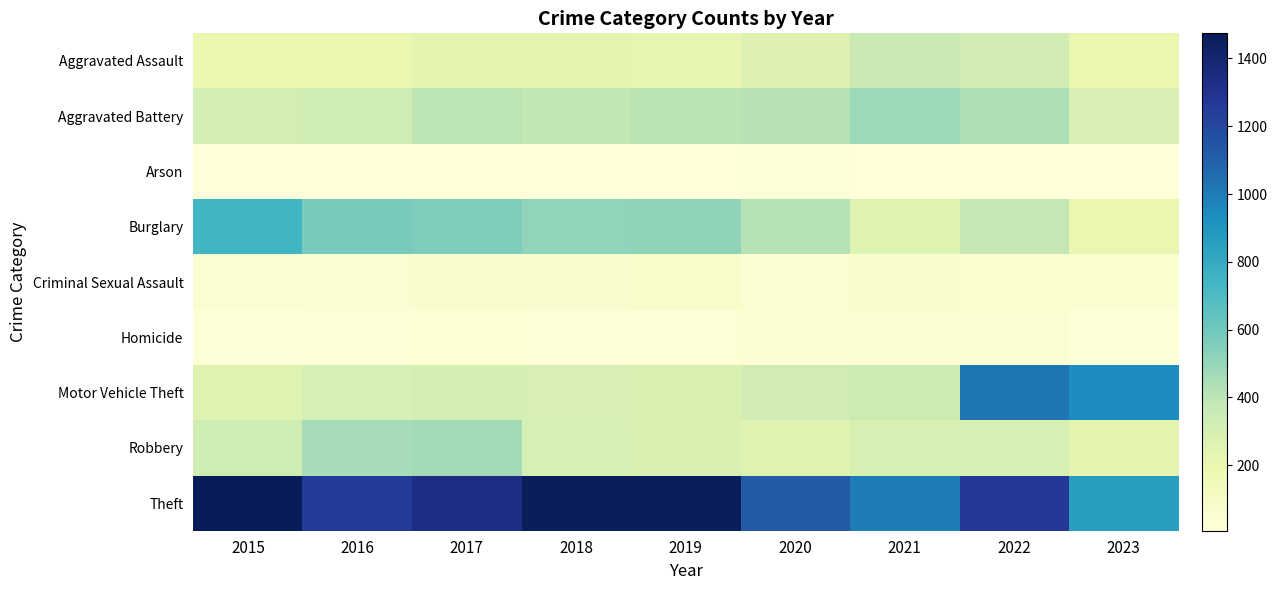

Reading left to right, transcribe all the data shown in this chart.

Aggravated Assault: 2015=194	2016=206	2017=225	2018=225	2019=223	2020=273	2021=352	2022=327	2023=206
Aggravated Battery: 2015=316	2016=336	2017=400	2018=389	2019=407	2020=416	2021=479	2022=439	2023=295
Arson: 2015=9	2016=7	2017=10	2018=7	2019=12	2020=17	2021=12	2022=11	2023=9
Burglary: 2015=738	2016=576	2017=562	2018=506	2019=517	2020=425	2021=261	2022=380	2023=197
Criminal Sexual Assault: 2015=46	2016=50	2017=61	2018=59	2019=77	2020=48	2021=61	2022=54	2023=57
Homicide: 2015=15	2016=26	2017=33	2018=25	2019=22	2020=41	2021=38	2022=36	2023=16
Motor Vehicle Theft: 2015=263	2016=304	2017=312	2018=298	2019=290	2020=333	2021=348	2022=1026	2023=936
Robbery: 2015=337	2016=454	2017=460	2018=301	2019=287	2020=263	2021=300	2022=304	2023=226
Theft: 2015=1474	2016=1259	2017=1339	2018=1461	2019=1459	2020=1120	2021=998	2022=1271	2023=860